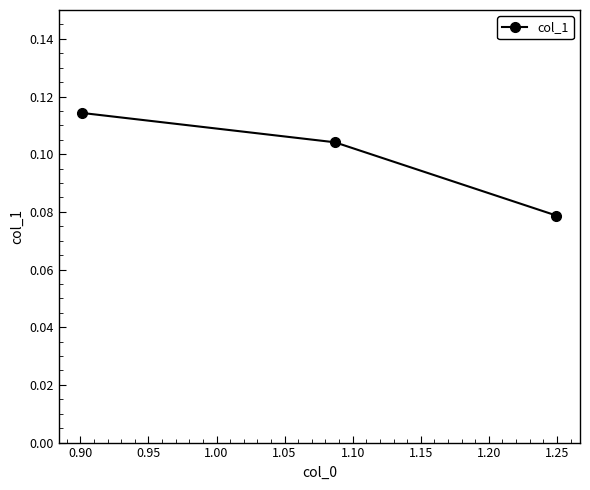

Count the values in the range 0 to 1.

3